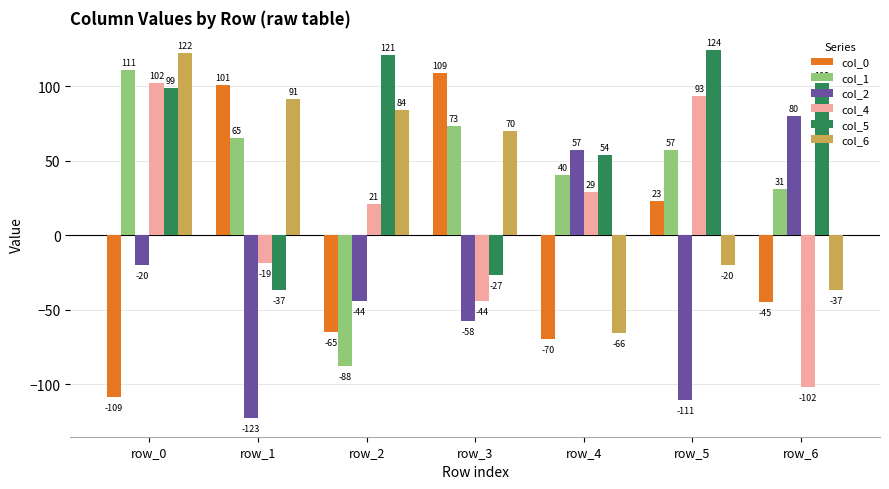

List the labels in order of col_2 value, smallest first.

row_1, row_5, row_3, row_2, row_0, row_4, row_6